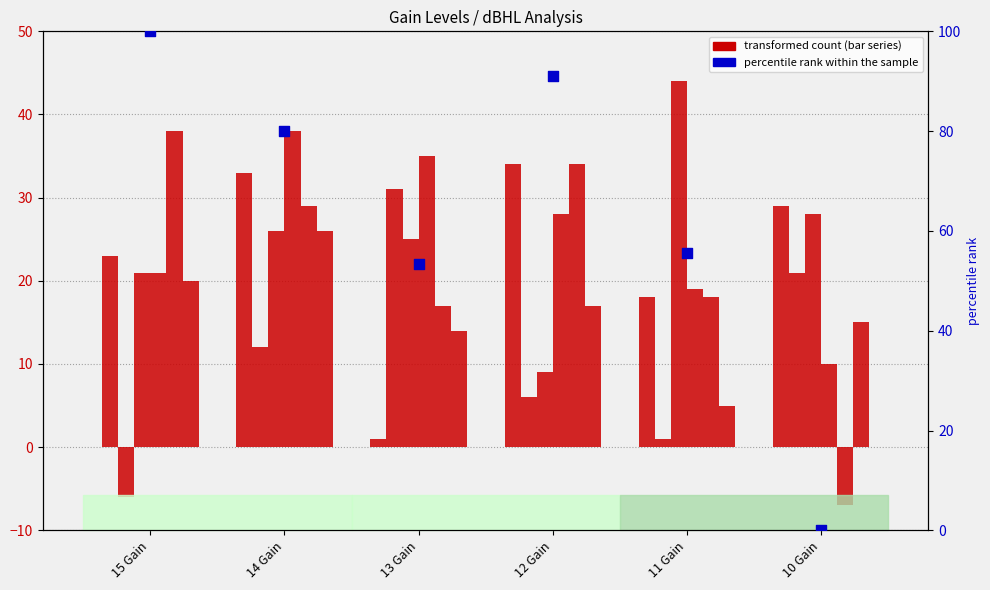

Is the value of 30 dBHL at 13 Gain greater than the value of 40 dBHL at 13 Gain?

Yes